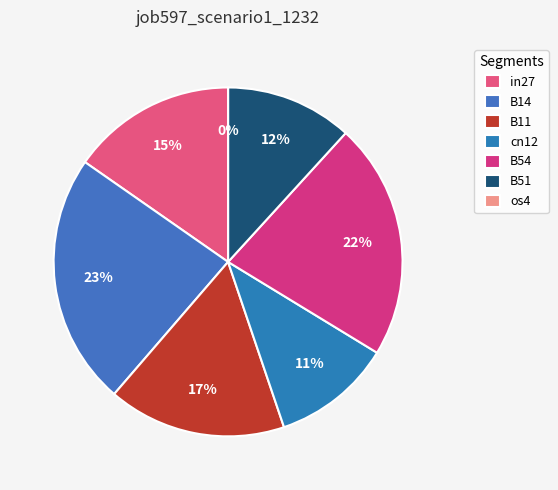

To the nearest percent, what percentage of the pie is B51?

12%